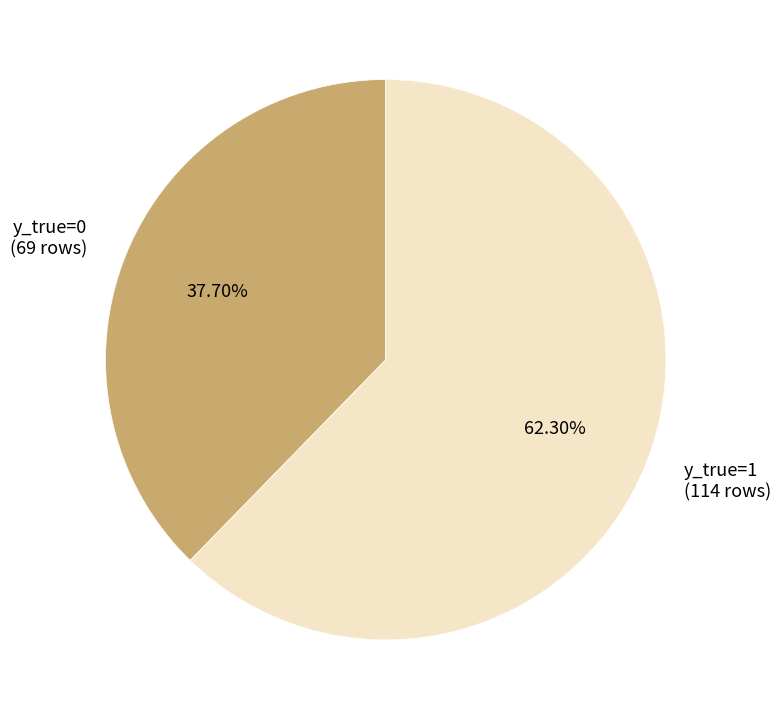

Rank the categories by value from lowest to highest.

y_true=0, y_true=1